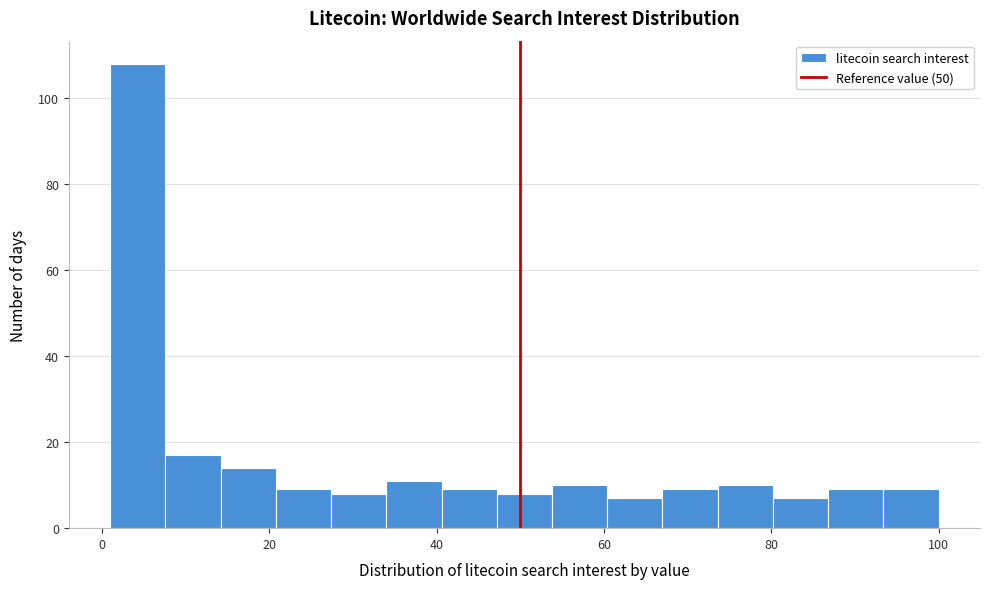

Read against the x-axis, roughly where is the centre of the tallest bar?

4